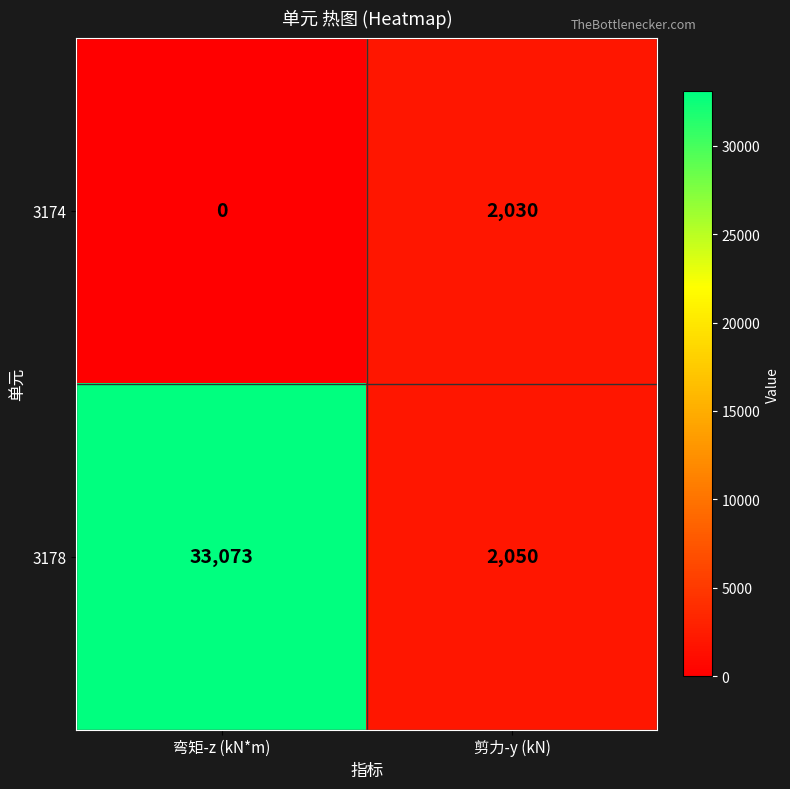

Reading right to left, what are all the values shown in this chart?

3174: 剪力-y (kN)=2030	弯矩-z (kN*m)=0
3178: 剪力-y (kN)=2050	弯矩-z (kN*m)=33073